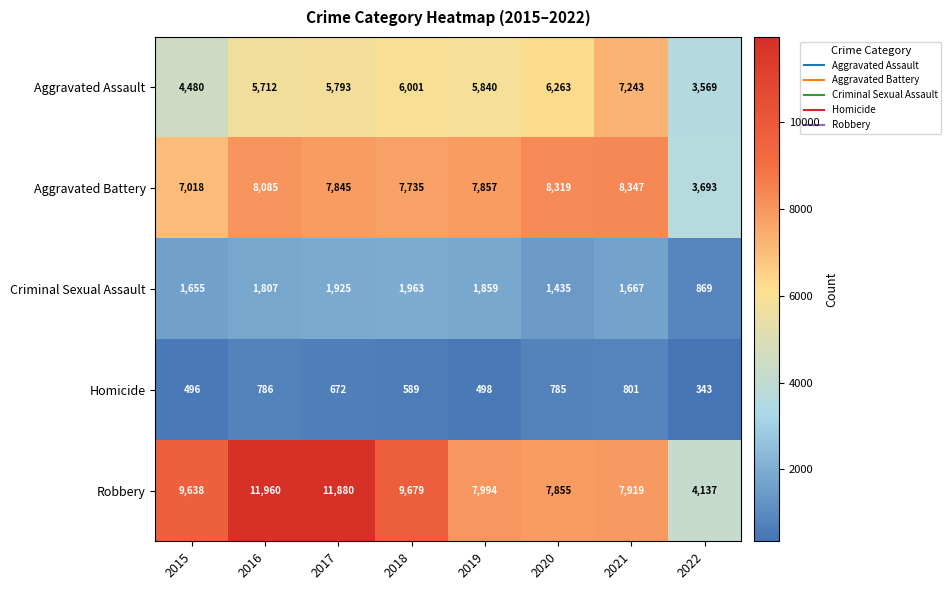

What is the difference between the maximum and minimum values in the Criminal Sexual Assault series?

1094